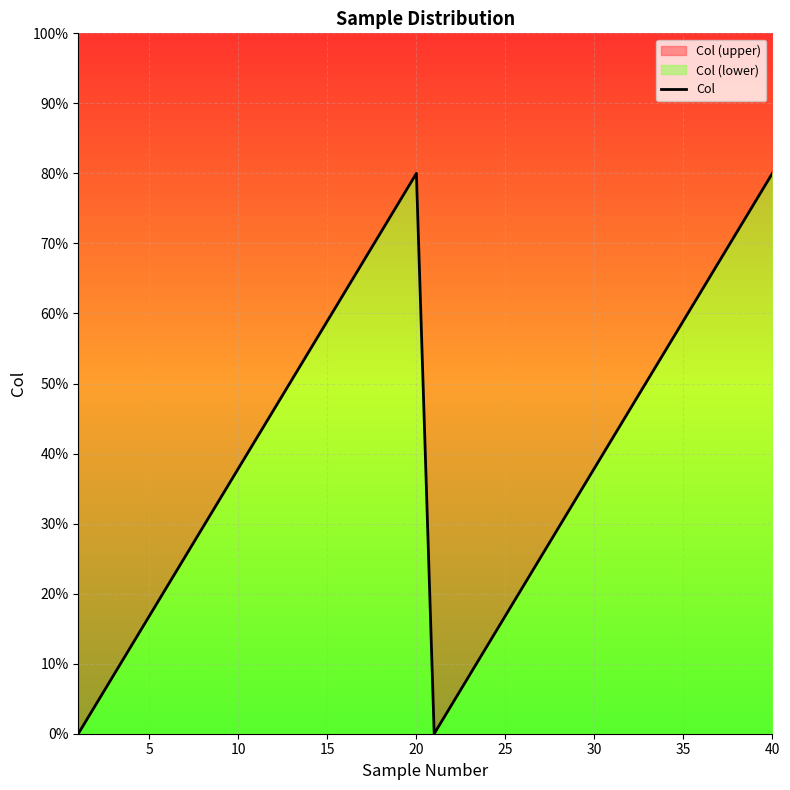

How many positive values are there?

38